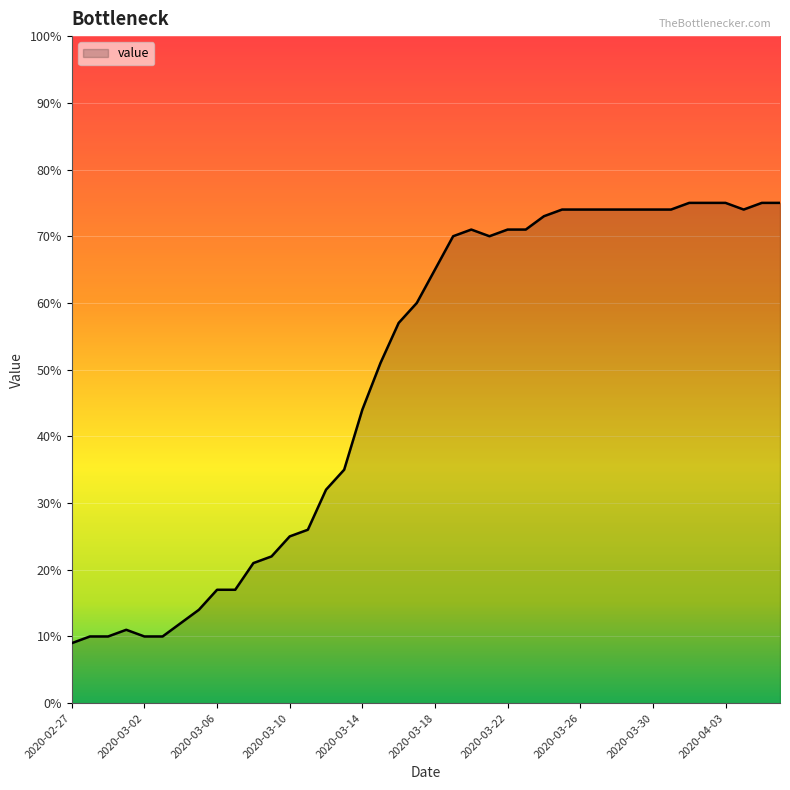

What is the minimum value shown in the chart?

9